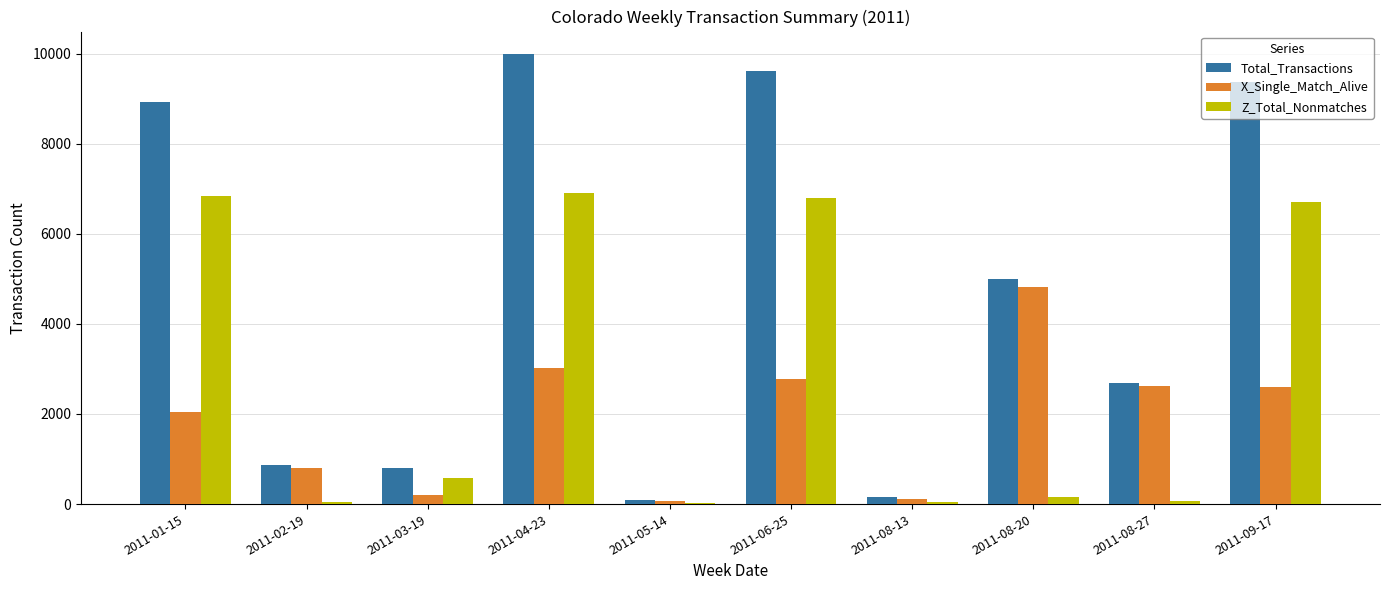

What is the sum of all Z_Total_Nonmatches values?

28163